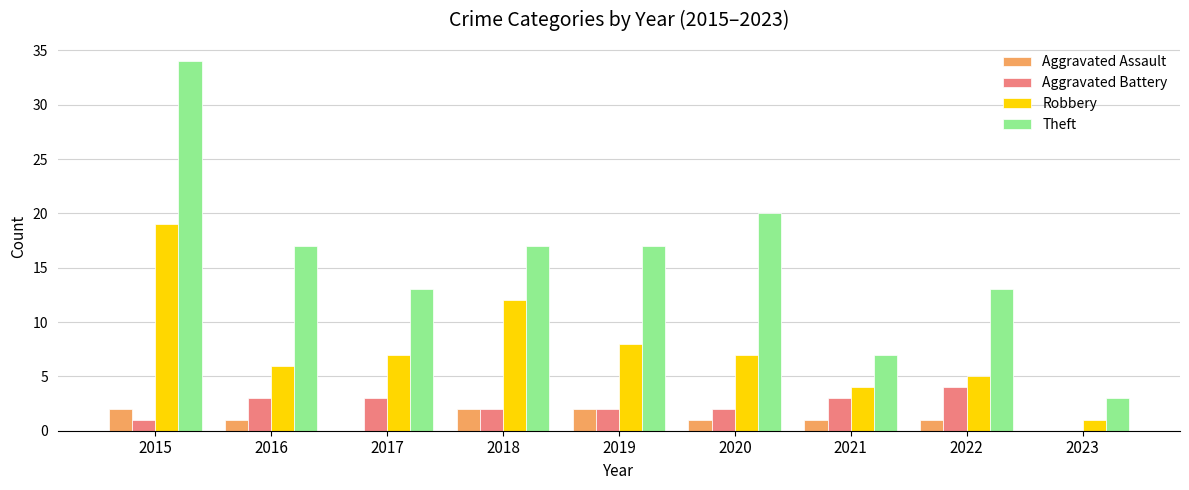

What is the spread (max minus min) of values at 2017?

13